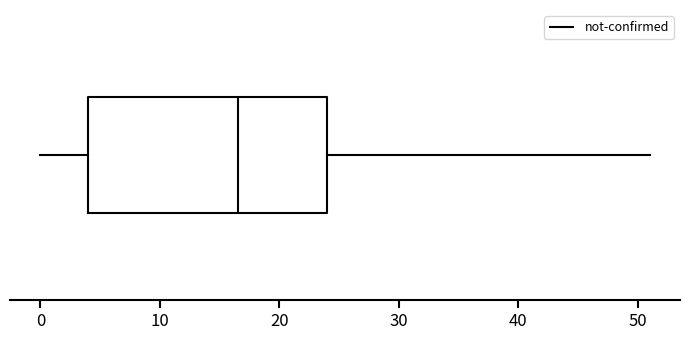

Where is the left edge of the box on the x-axis? The values are not printed on the chart, so give them approximately, as read against the axis.

4